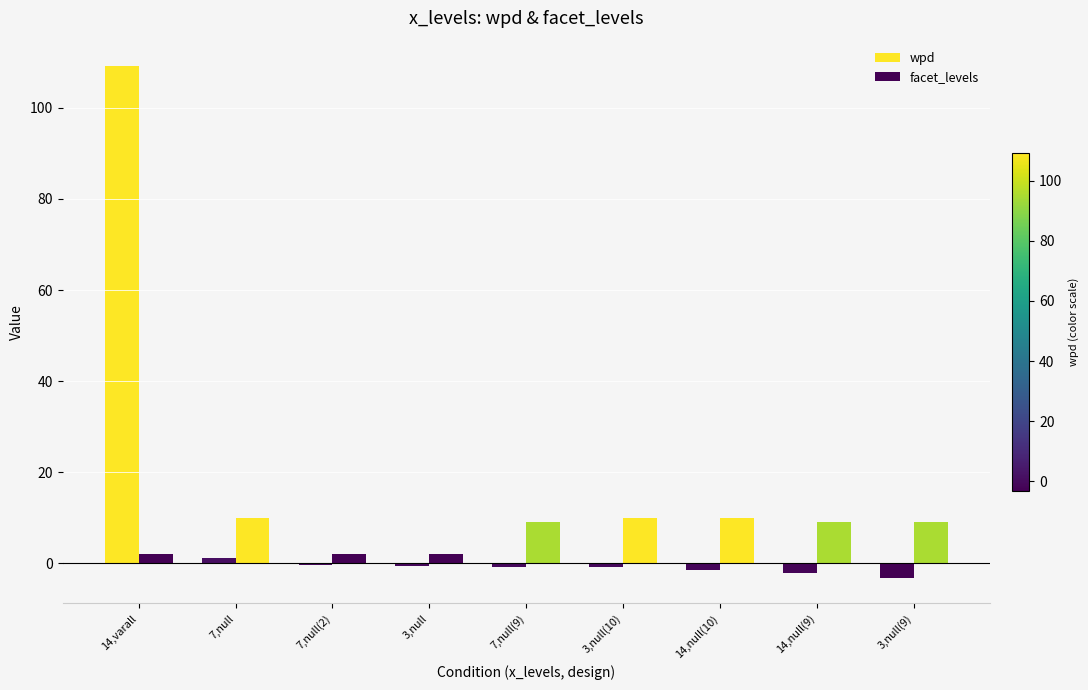

The facet_levels series shows 9.0 at 7,null(9). True or false?

True